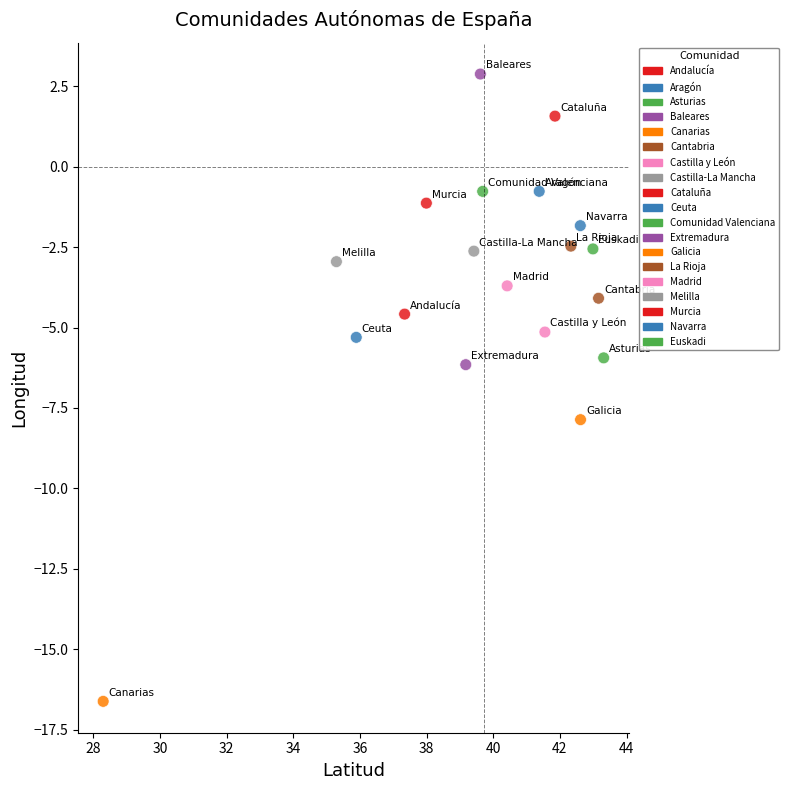

What is the range of Y values (max minus min)?

19.5